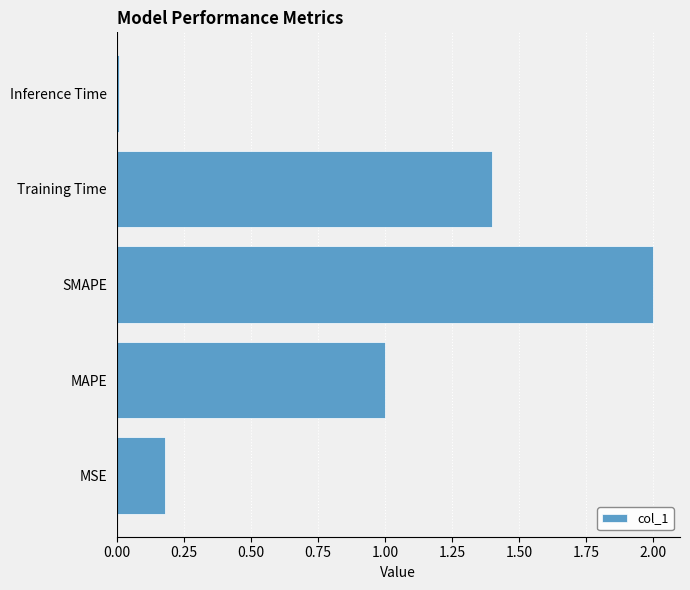

Read the value at SMAPE.

2.0